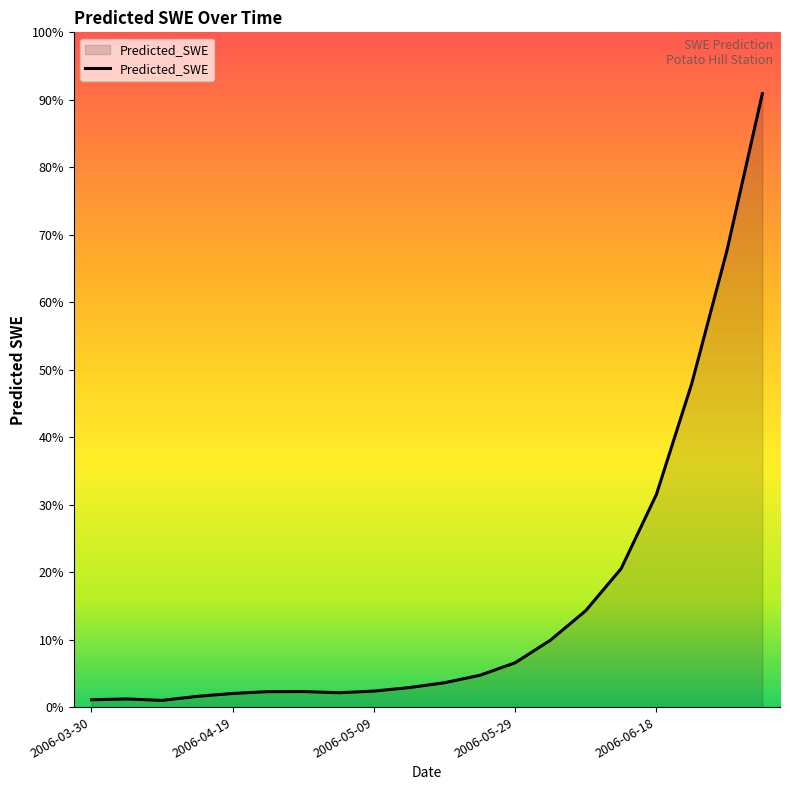

Where is the first local minimum?

2006-04-09